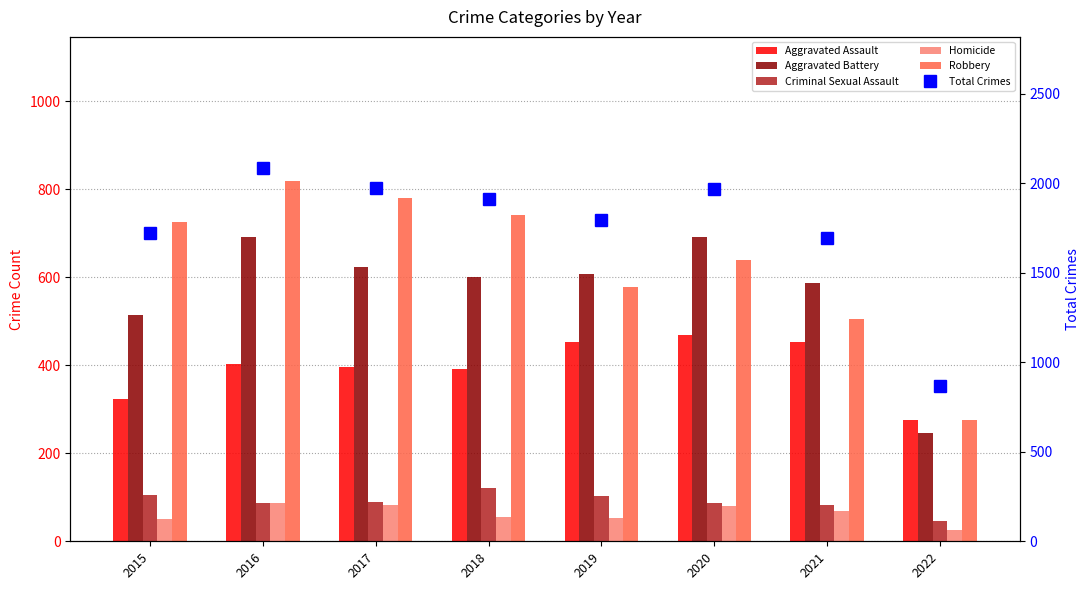

Between 2016 and 2022, which series saw the biggest shift?

Total Crimes